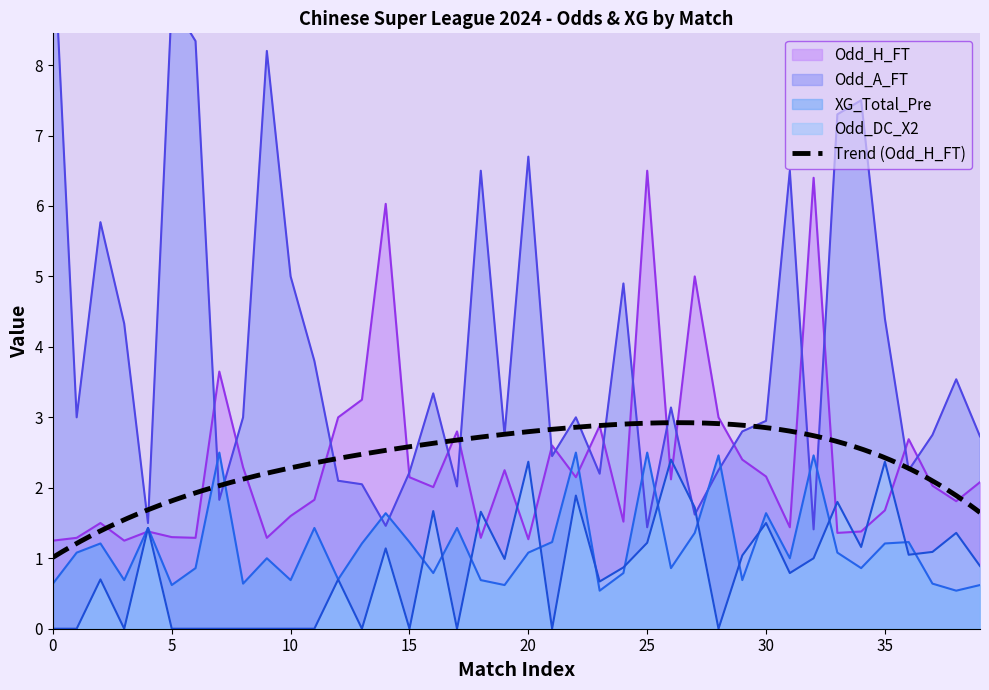

The Odd_H_FT series shows 2.2 at 30. True or false?

True